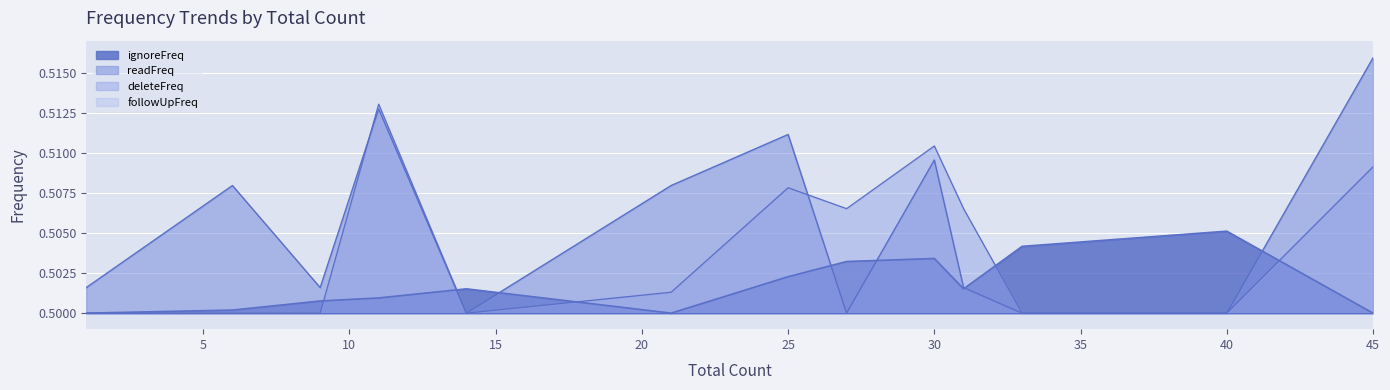

Which category has the lowest value in the deleteFreq series?

1